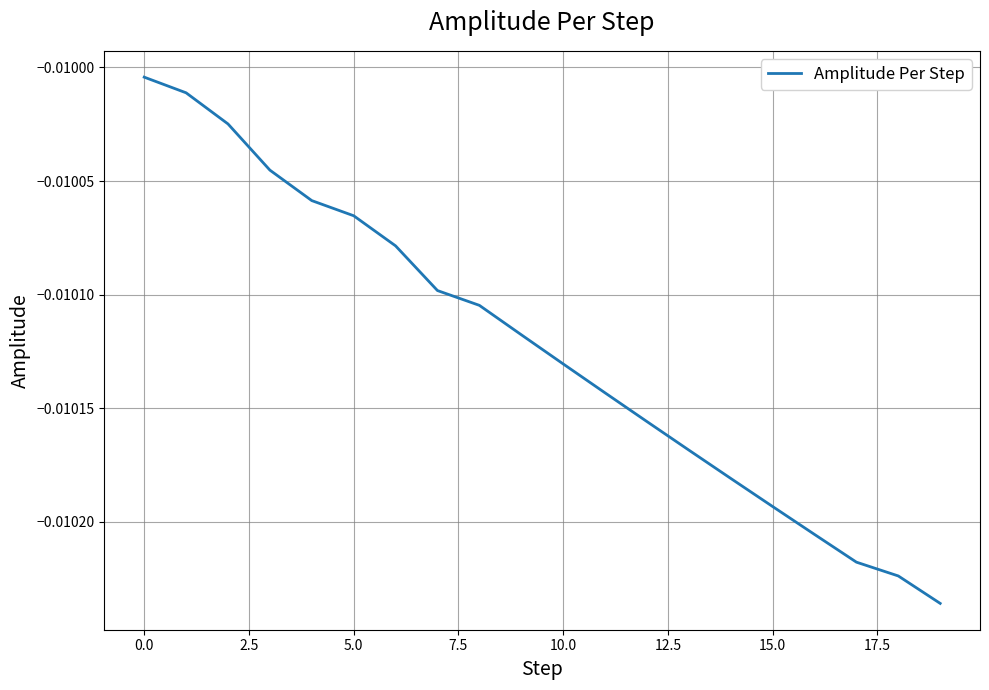

Is this an area chart (filled region under the line)?

No